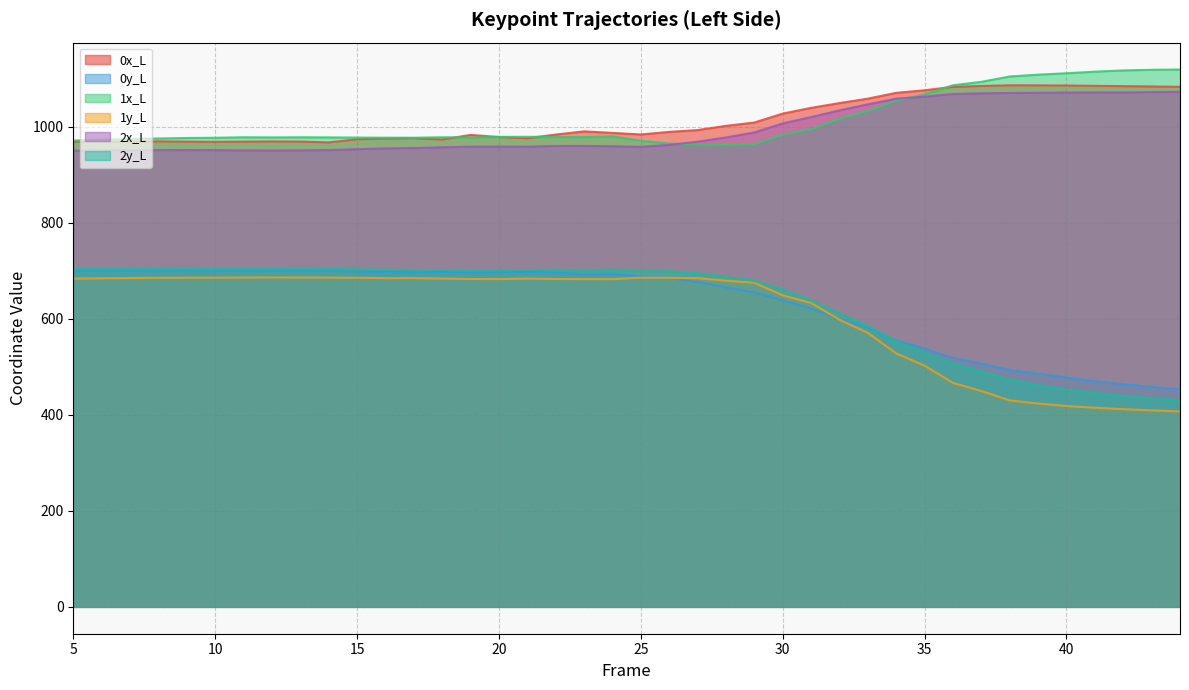

What is the value of the 1y_L point at the 26th from the left?

648.6